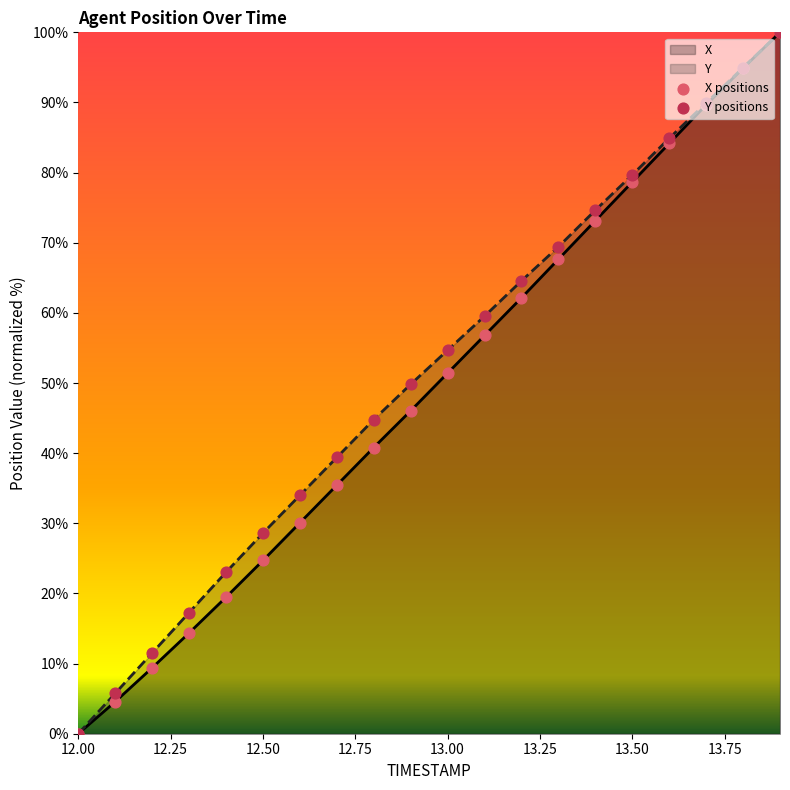

True or false: X has a value of 78.7 at 13.50.

True